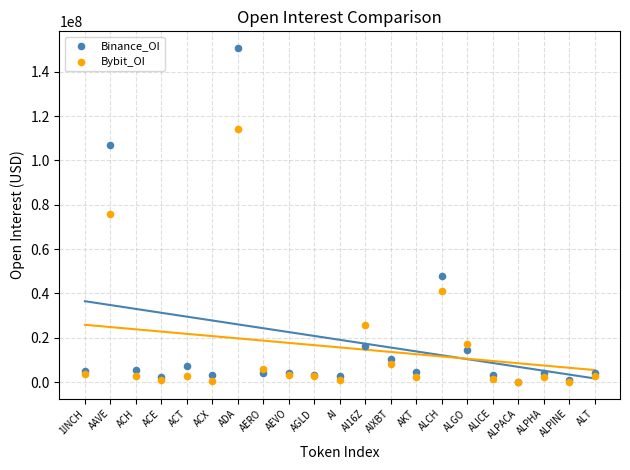

Which series reaches the maximum Y coordinate?

Binance_OI